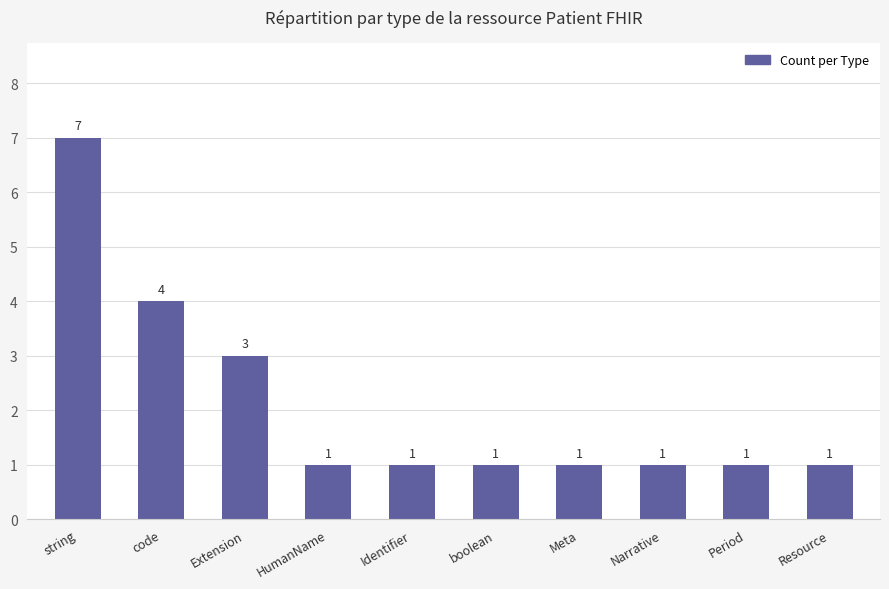

Are the bars horizontal?

No